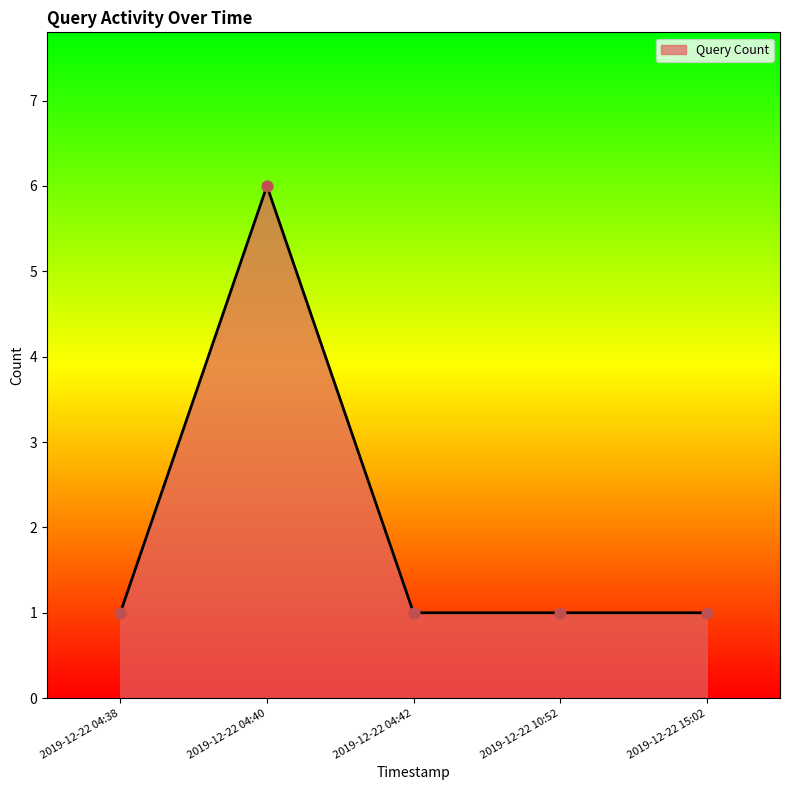

Approximately how many times larger is the value at 2019-12-22 04:42 compared to 2019-12-22 10:52?

1.0